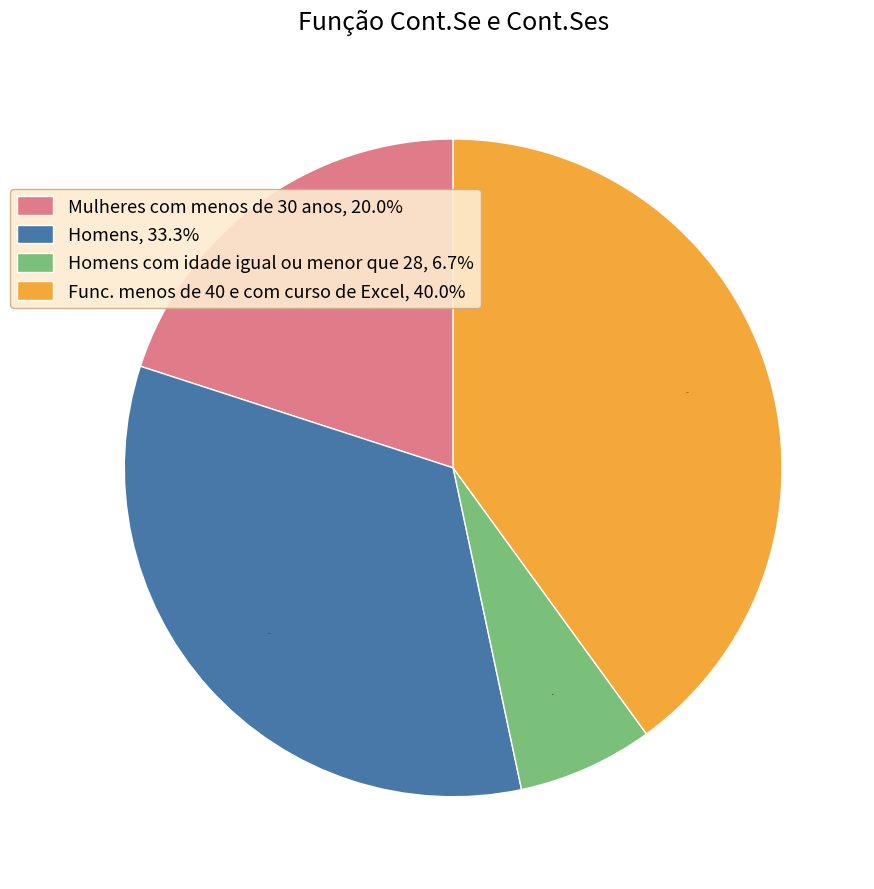

What percentage is NOT represented by Homens com idade igual ou menor que 28, 6.7%?

93.3%